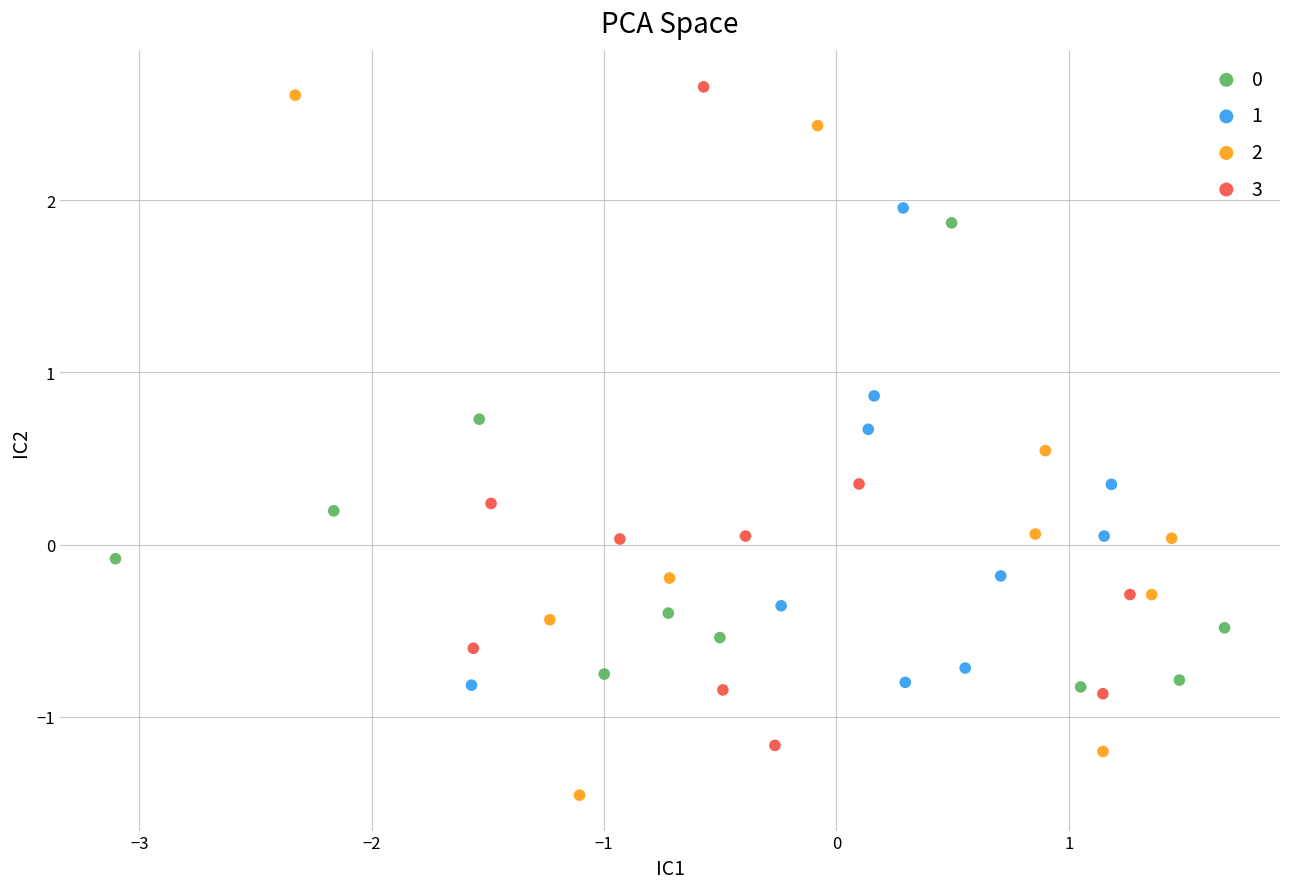

Which series contains the lowest Y value?

2